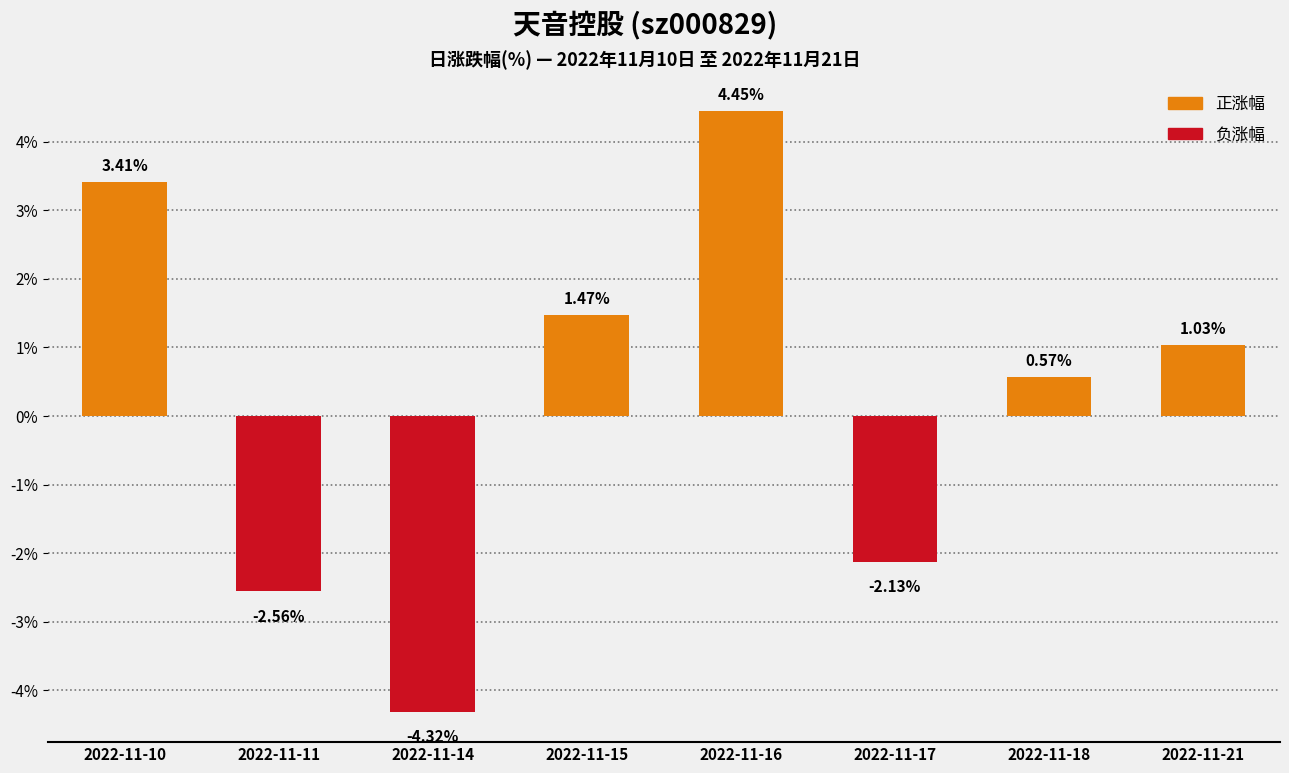

What is the maximum value for 涨跌幅%?

4.5